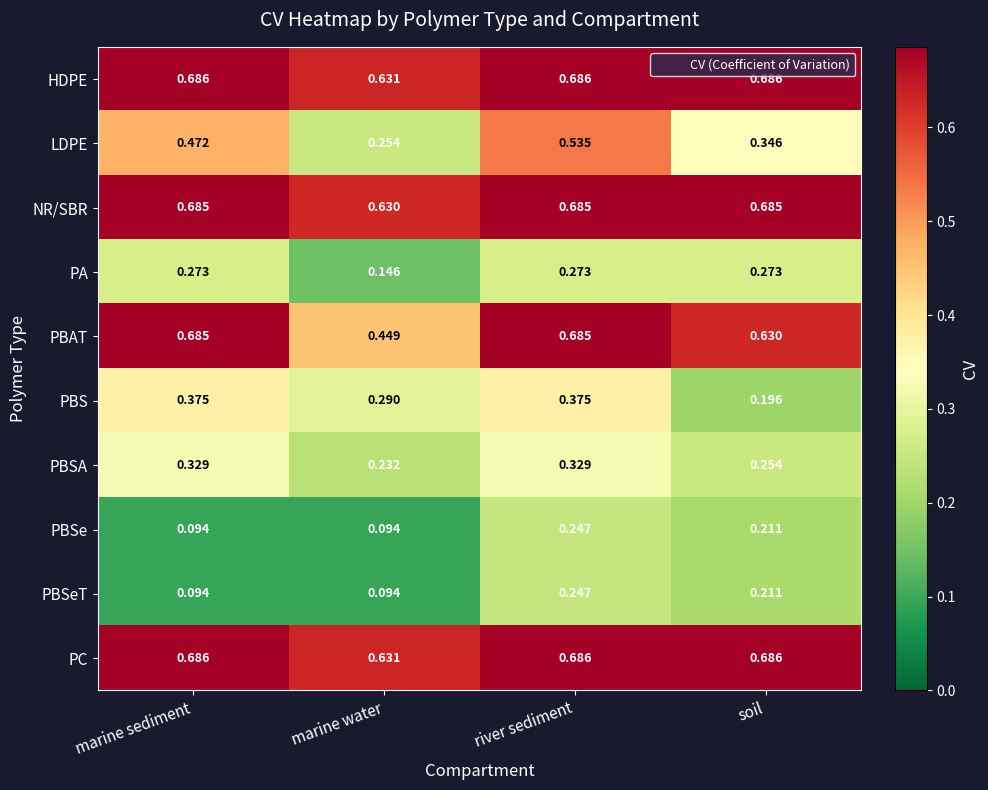

Is the value of PBSA at soil greater than the value of PBS at marine sediment?

No